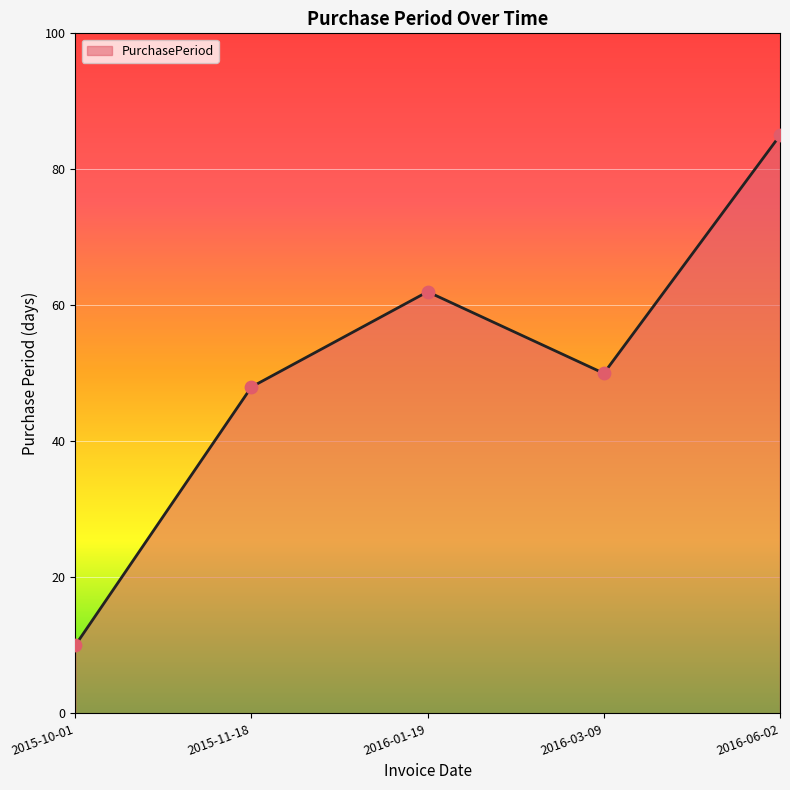

What is the change in value from 2016-01-19 to 2016-03-09?

-12